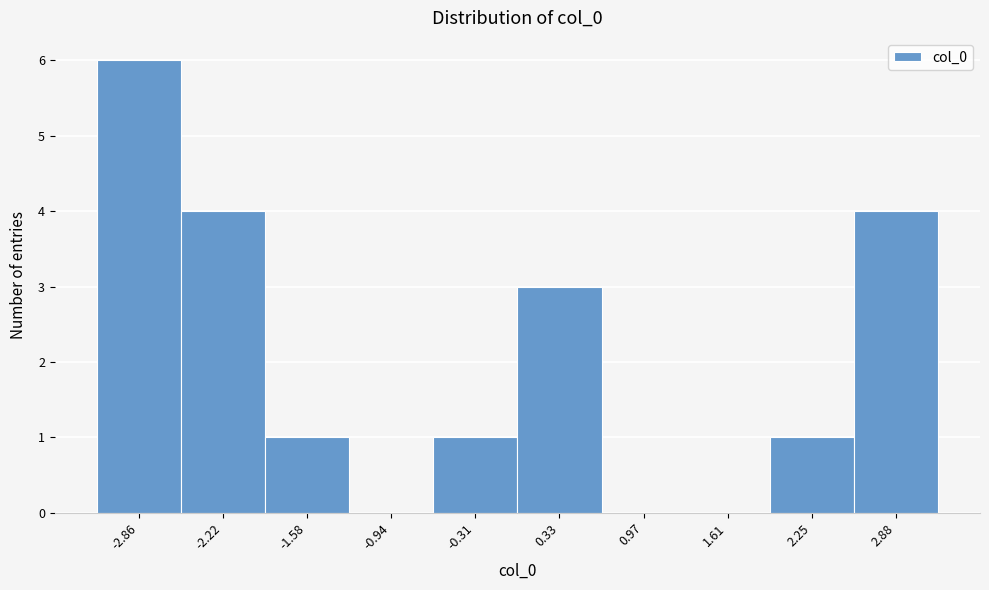

Reading left to right, transcribe this chart: for each bar, give the range it covers on the x-axis and its height. Neither the bar edges nor the heights are printed on the chart, so give them approximately, as read against the axes.

-3.2 to -2.5: 6
-2.5 to -1.9: 4
-1.9 to -1.3: 1
-1.3 to -0.6: 0
-0.6 to 0.0: 1
0.0 to 0.7: 3
0.7 to 1.3: 0
1.3 to 1.9: 0
1.9 to 2.6: 1
2.6 to 3.2: 4